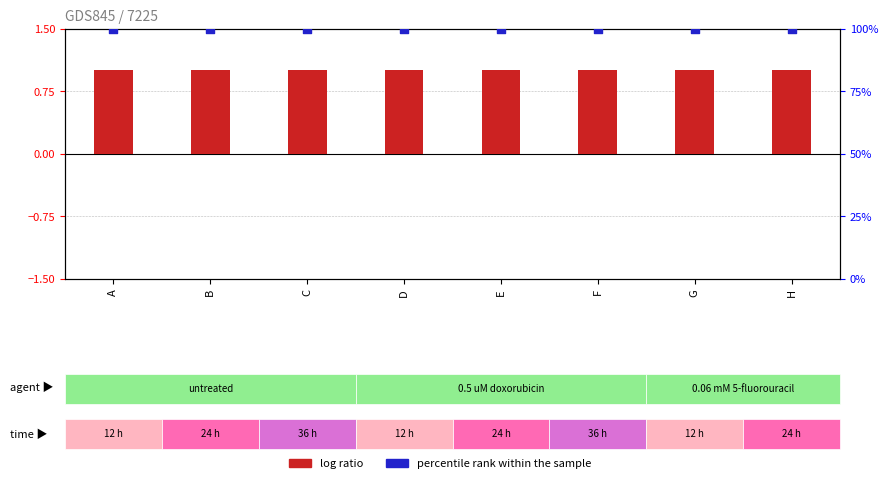

Which series has the largest total across all categories?

percentile rank within the sample